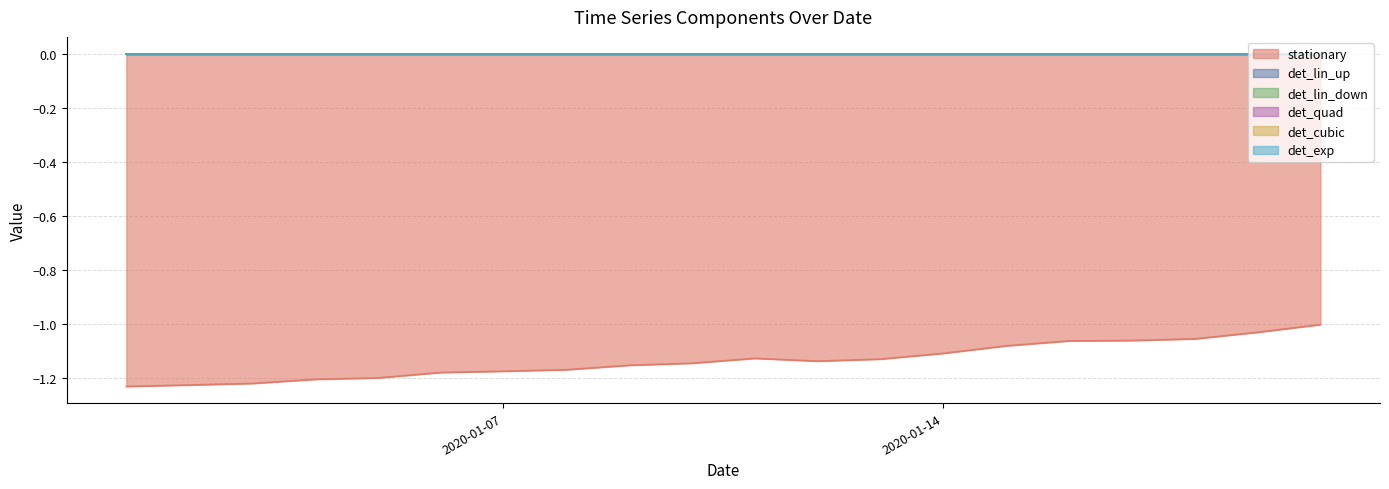

At which category does the chart reach its minimum across all series?

2020-01-01